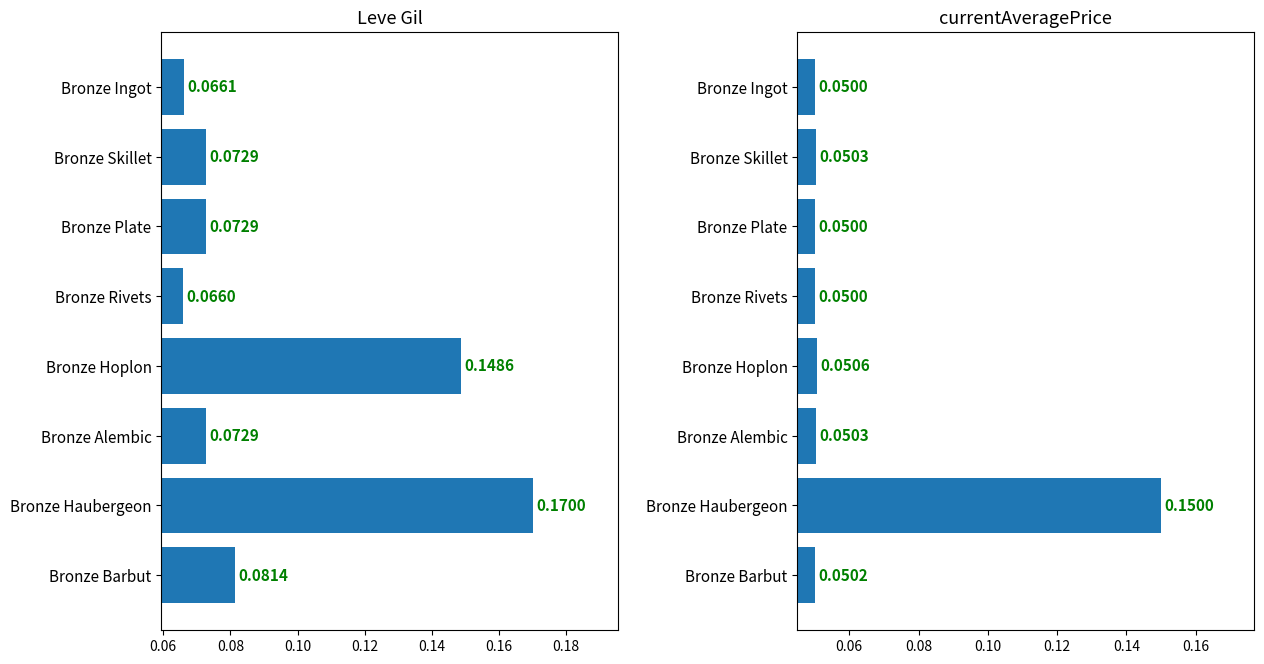

How many bars are there in total?

16